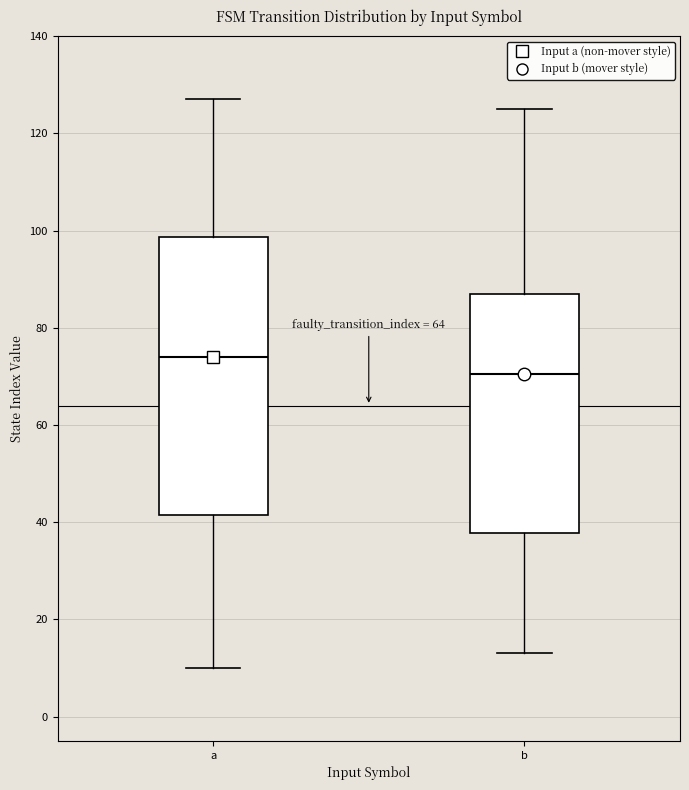

Reading left to right, transcribe this box plot: for each box, give where its median line is, the range the box spans, and where its two whiskers end, as read against the y-axis. The values are not printed on the chart, so give them approximately, as read against the axis.

a: median 74, box 42 to 98, whiskers 10 to 128
b: median 70, box 38 to 88, whiskers 14 to 126